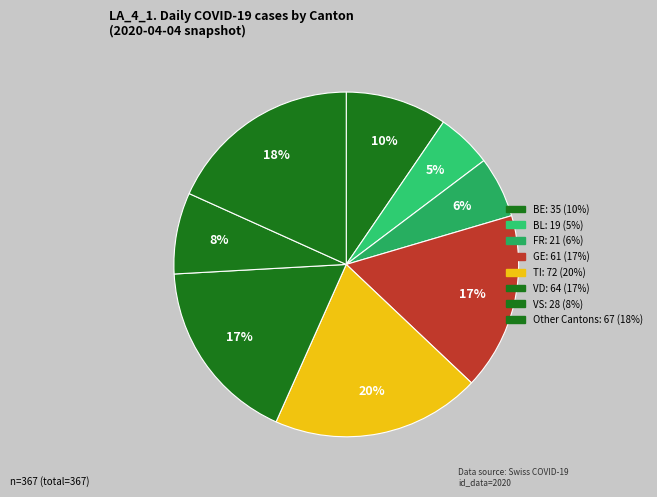

Count the number of slices in the pie.

8